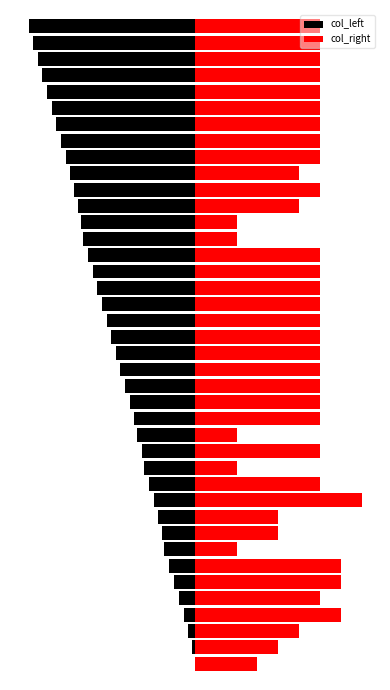

The value of col_right at 18 is 13.5. True or false?

True